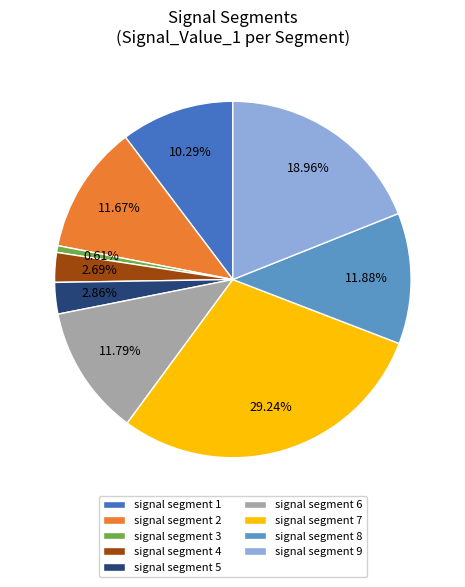

What is the total percentage of signal segment 6 and signal segment 8?

23.7%